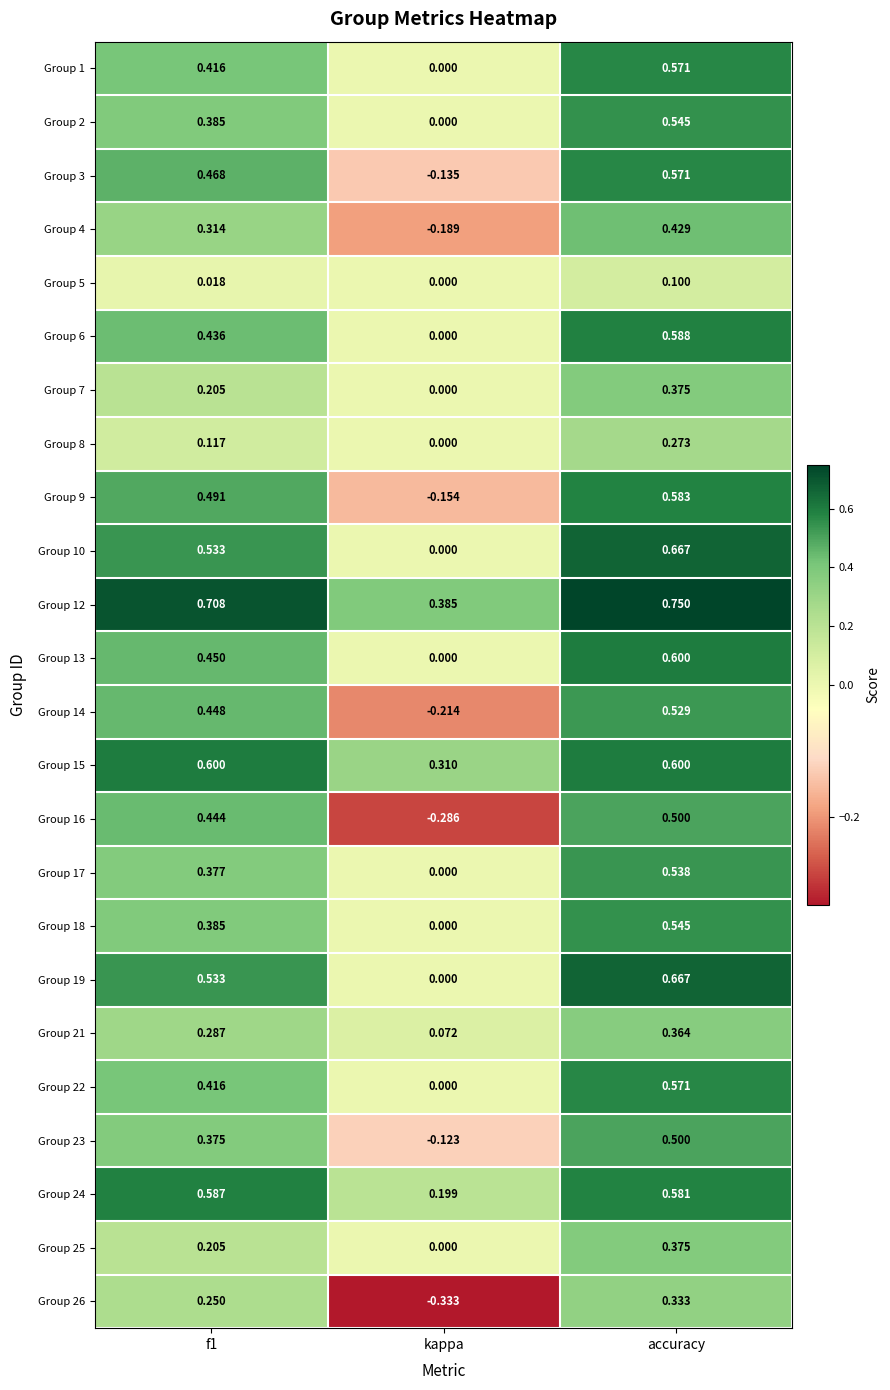

At which category does the chart reach its minimum across all series?

kappa